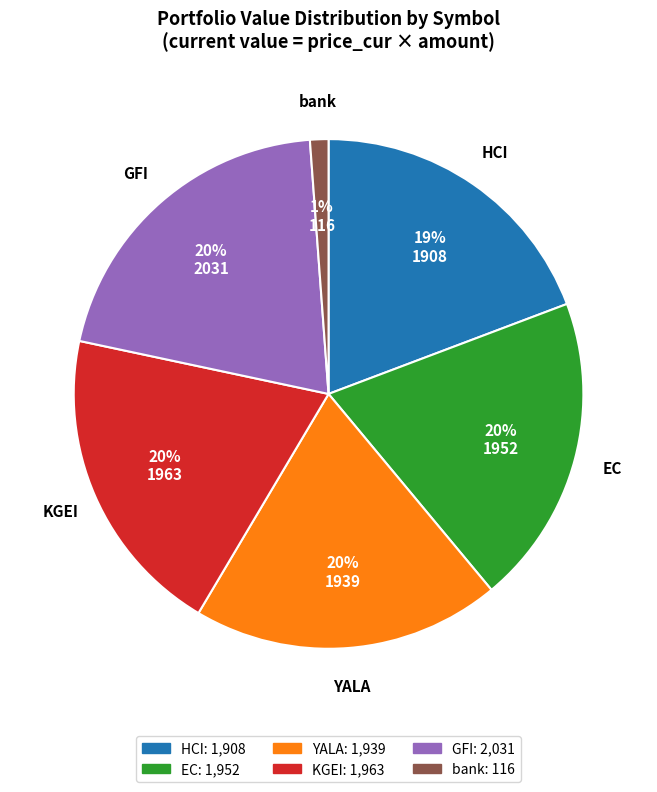

What is the smallest slice in the pie chart?

bank